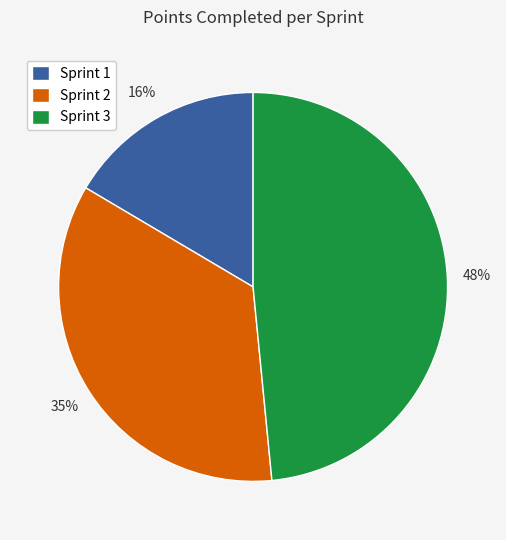

How many slices are in this pie chart?

3